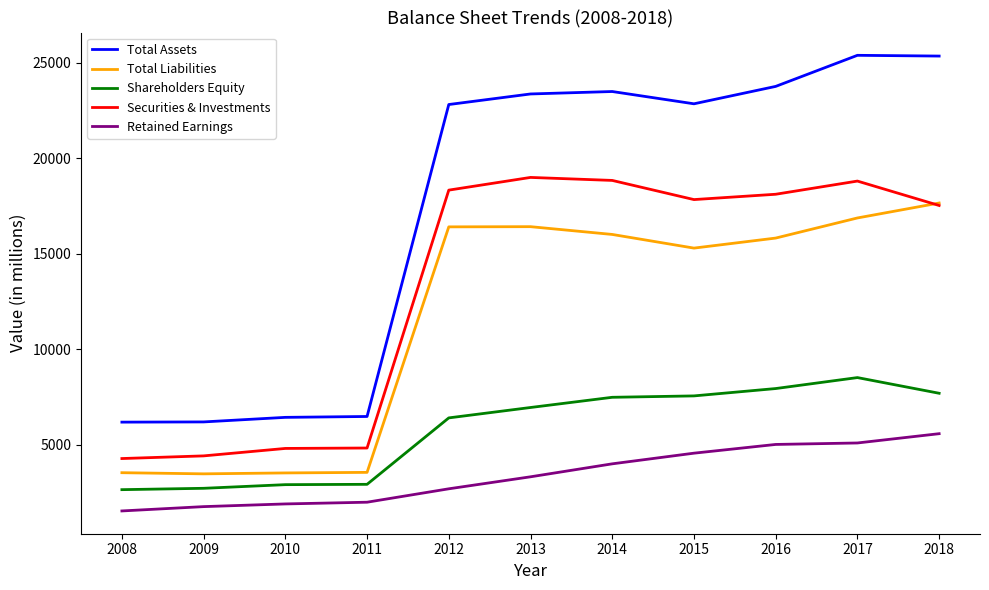

List the series in order of their peak value, lowest first.

Retained Earnings, Shareholders Equity, Total Liabilities, Securities & Investments, Total Assets